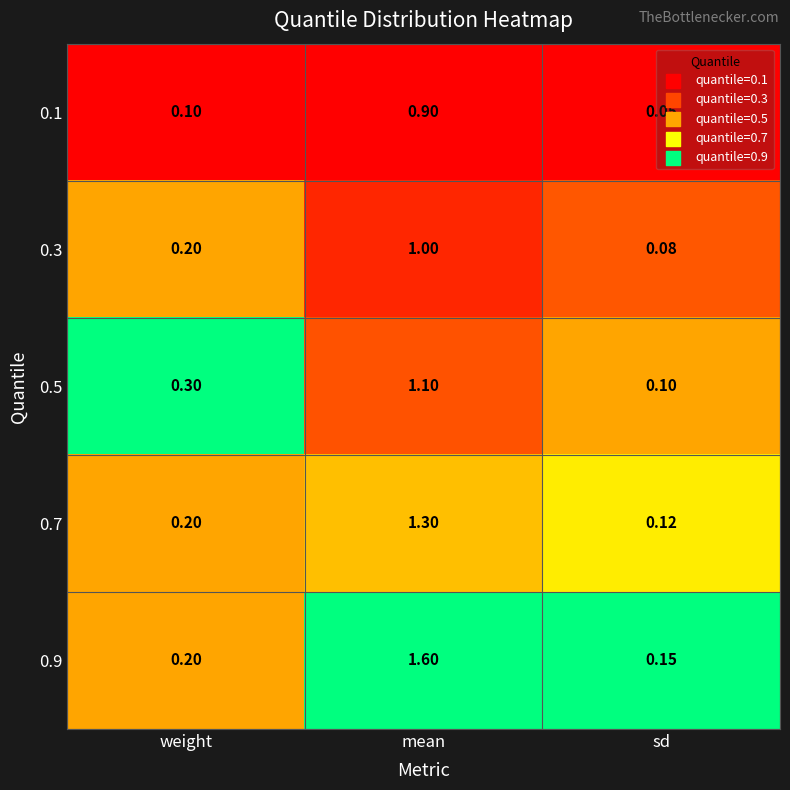

Where is 0.5 nearest to the value 0?

sd